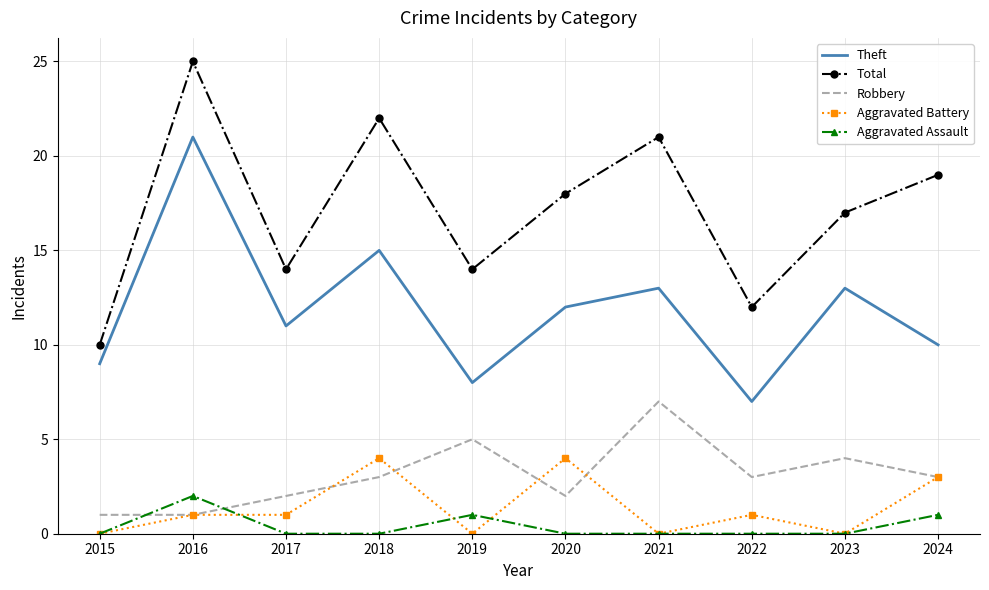

Is it true that Theft equals 17 at 2024?

False